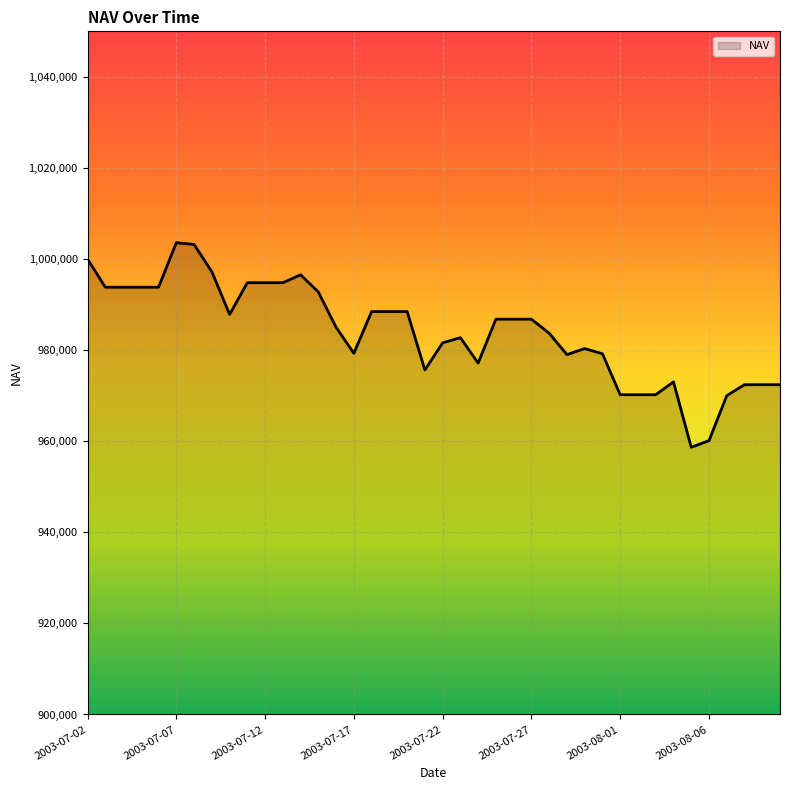

What is the smallest value displayed?

958675.6